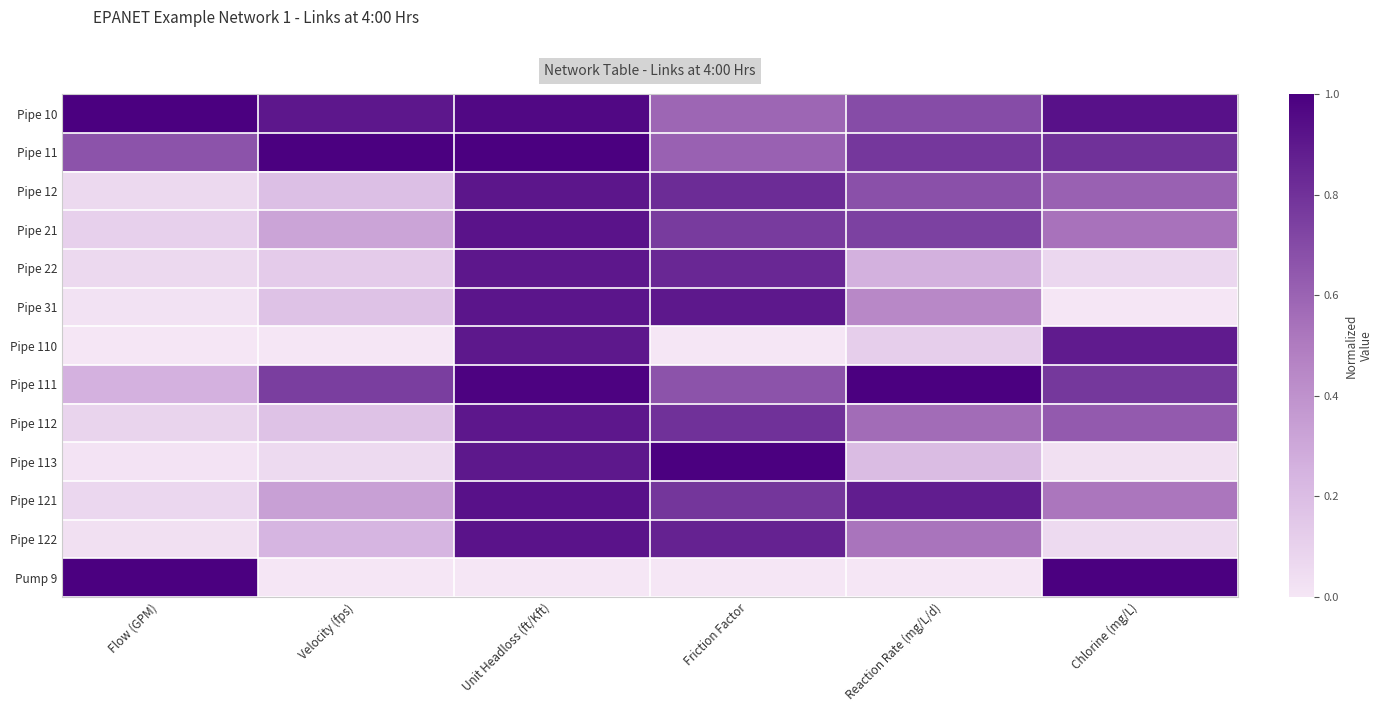

At how many categories does at least one series exceed 0?

6